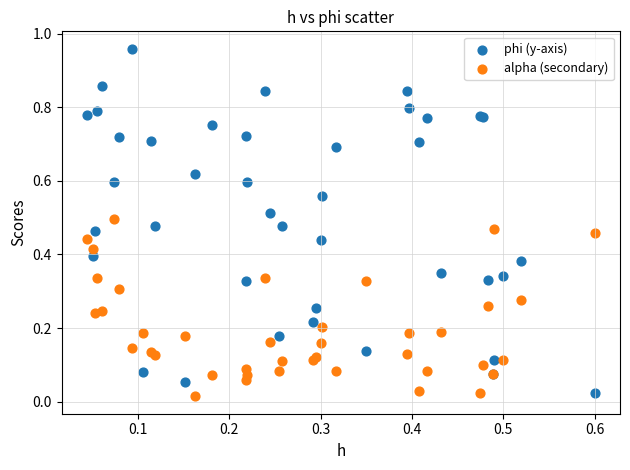

Which series has the widest spread of Y values?

phi (y-axis)